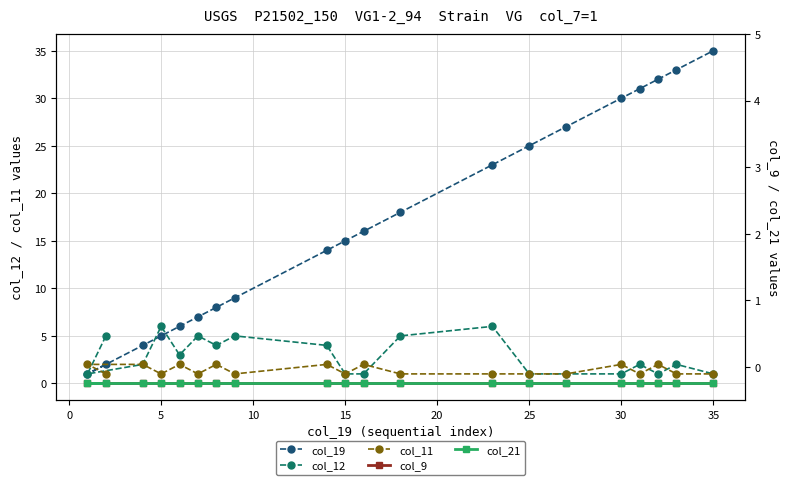

Which series has the largest total across all categories?

col_19